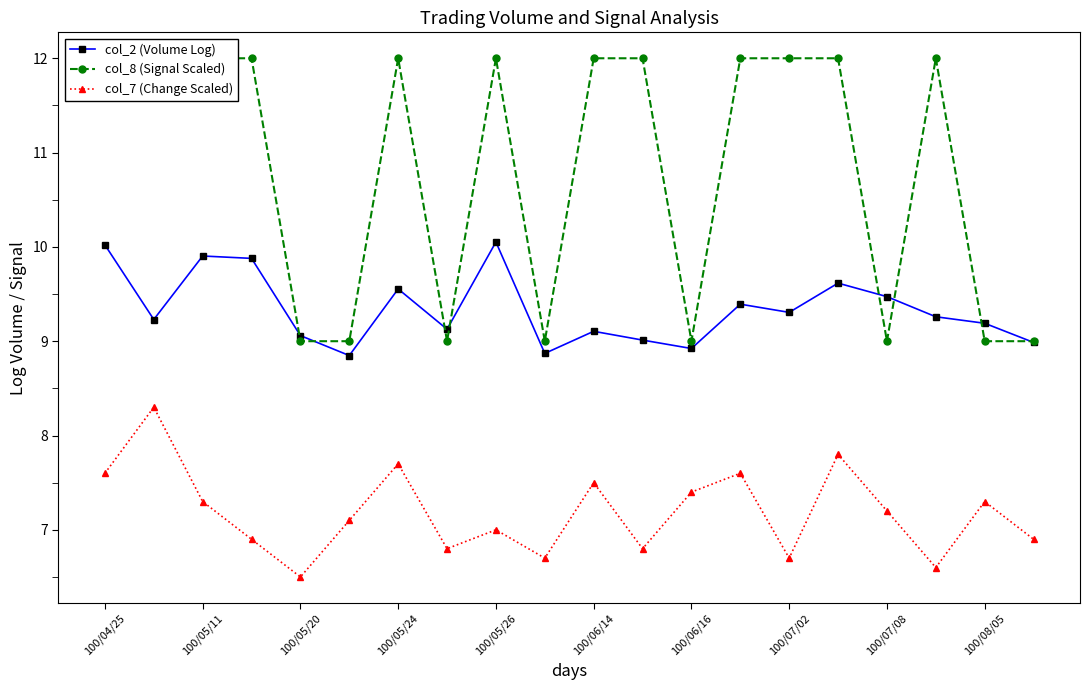

True or false: col_7 (Change Scaled) has more than 1 points higher than both neighbors.

True